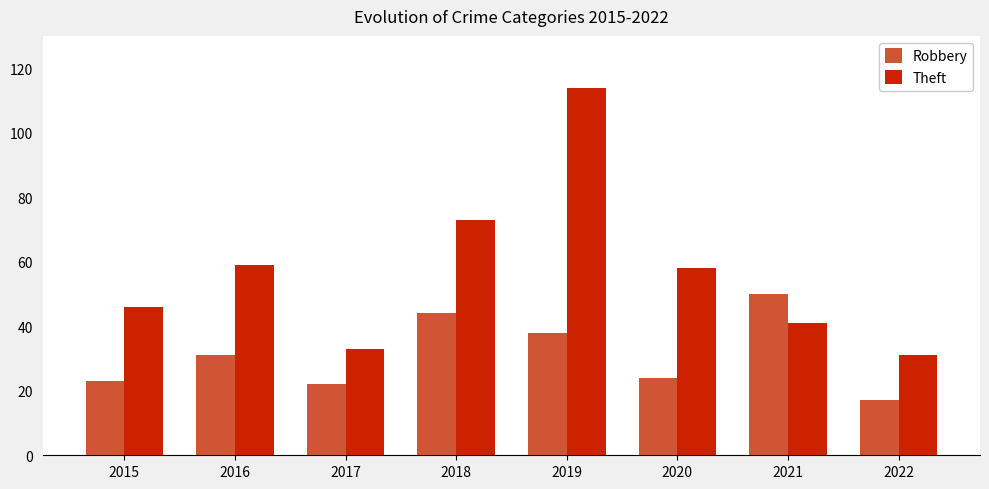

Which series has the widest spread of values?

Theft